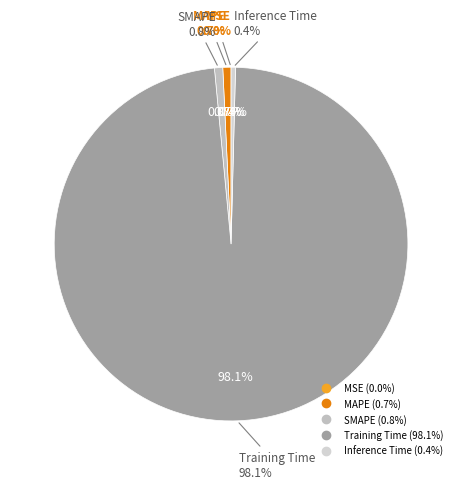

To the nearest percent, what is the combined percentage of SMAPE and MAPE?

2%